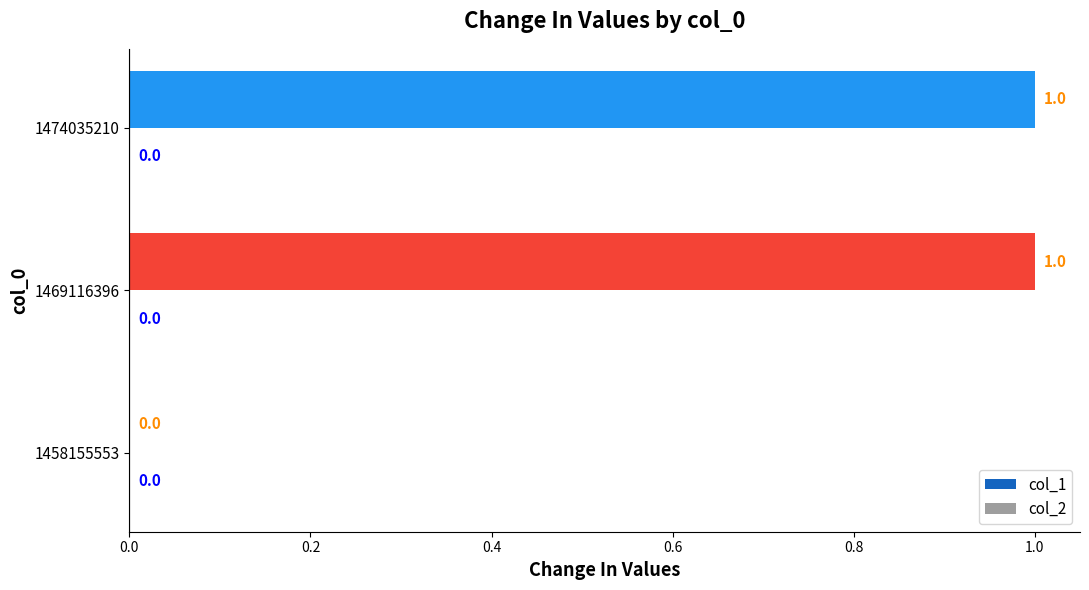

Where is the data nearest to the value 0?

1458155553